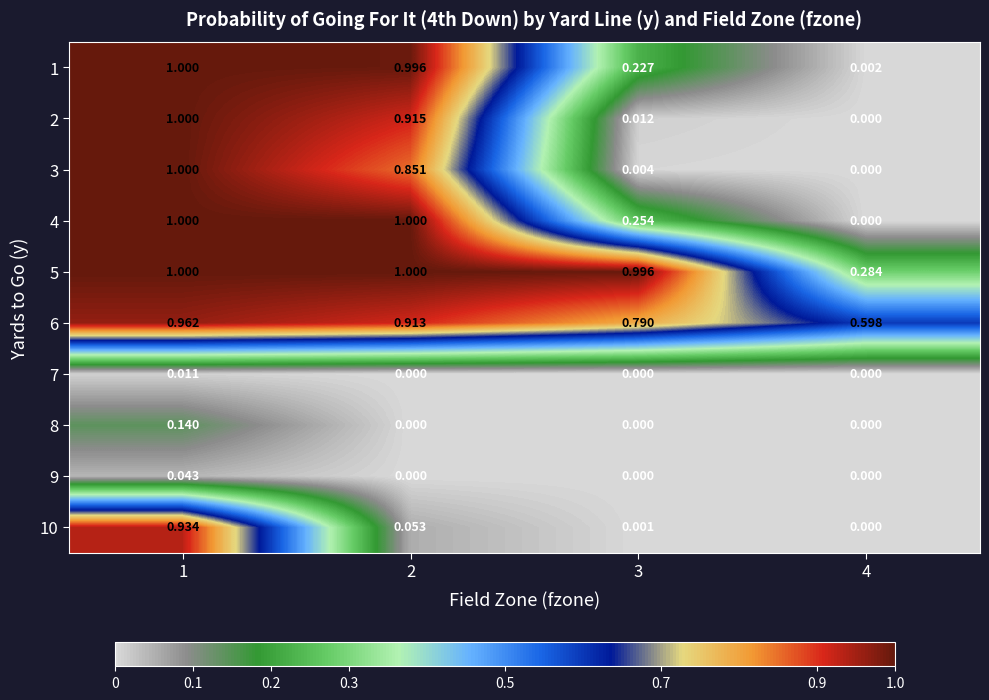

Is the value of 5 at 3 greater than the value of 10 at 3?

Yes